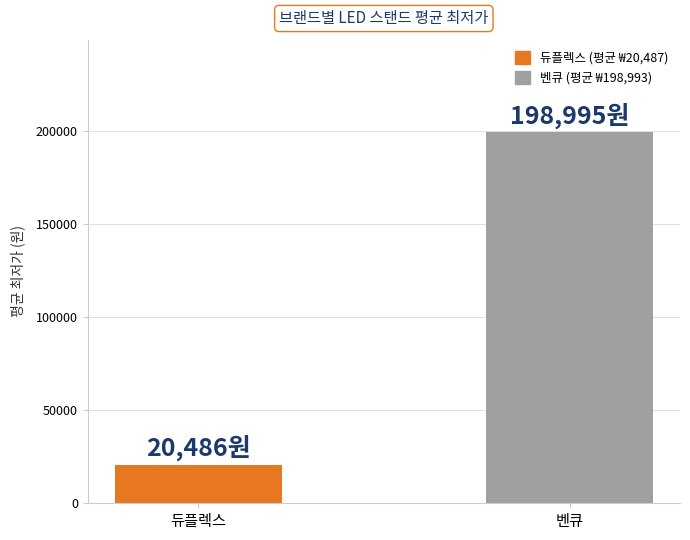

What is the value of the 1st bar from the left?

20486